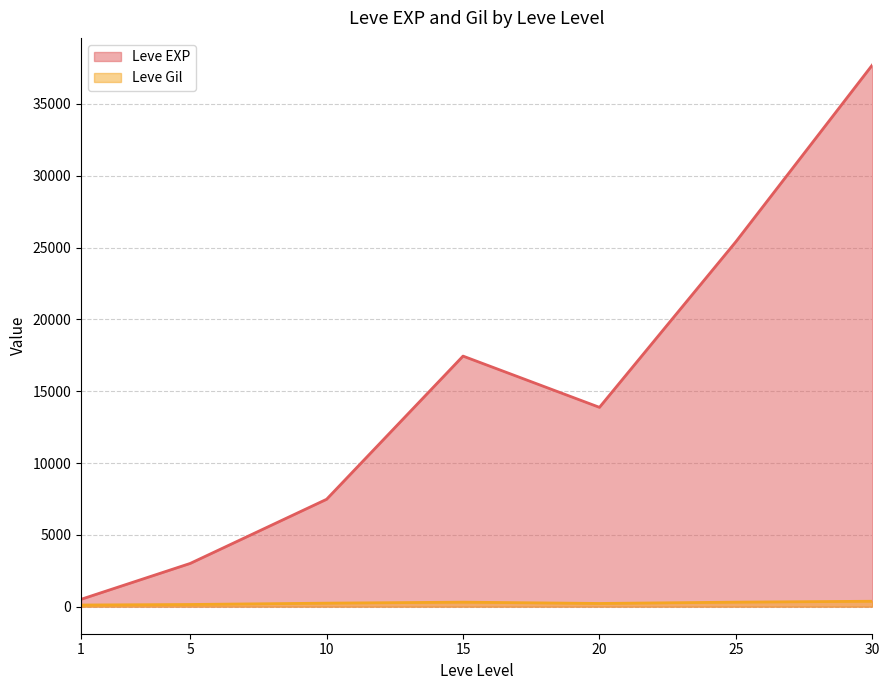

At which category is the sum across all series the highest?

30